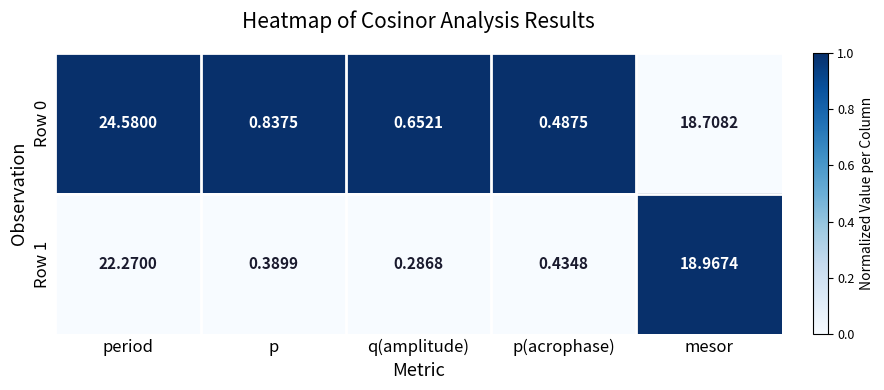

How many distinct data groups are displayed?

2